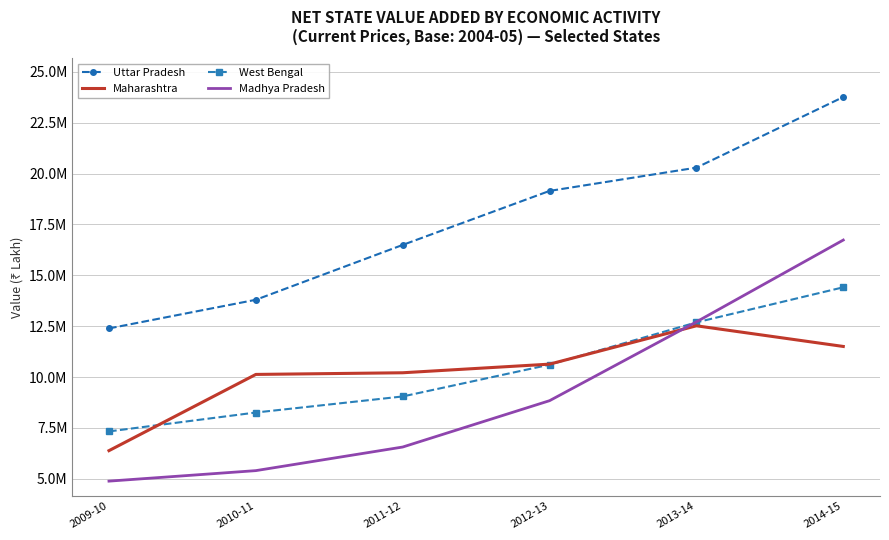

How many West Bengal values are between 8258387 and 12689658?

4